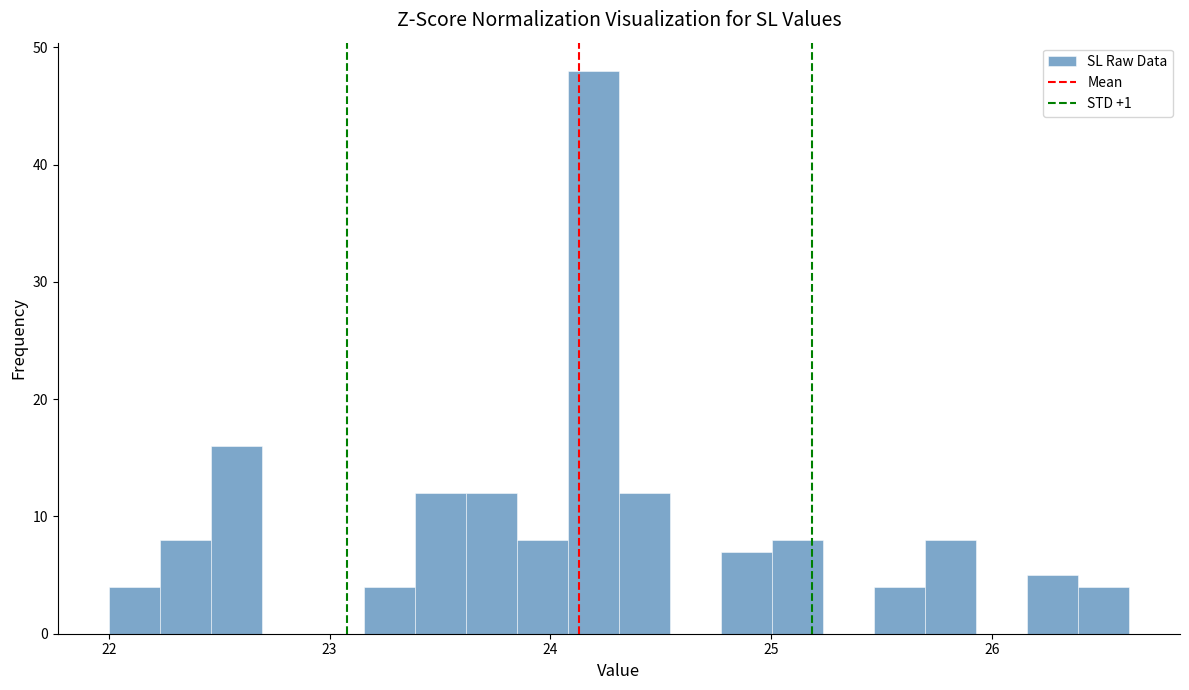

Around what value on the x-axis is the tallest bar? Give the approximate position of its centre, as read against the axis.

24.2